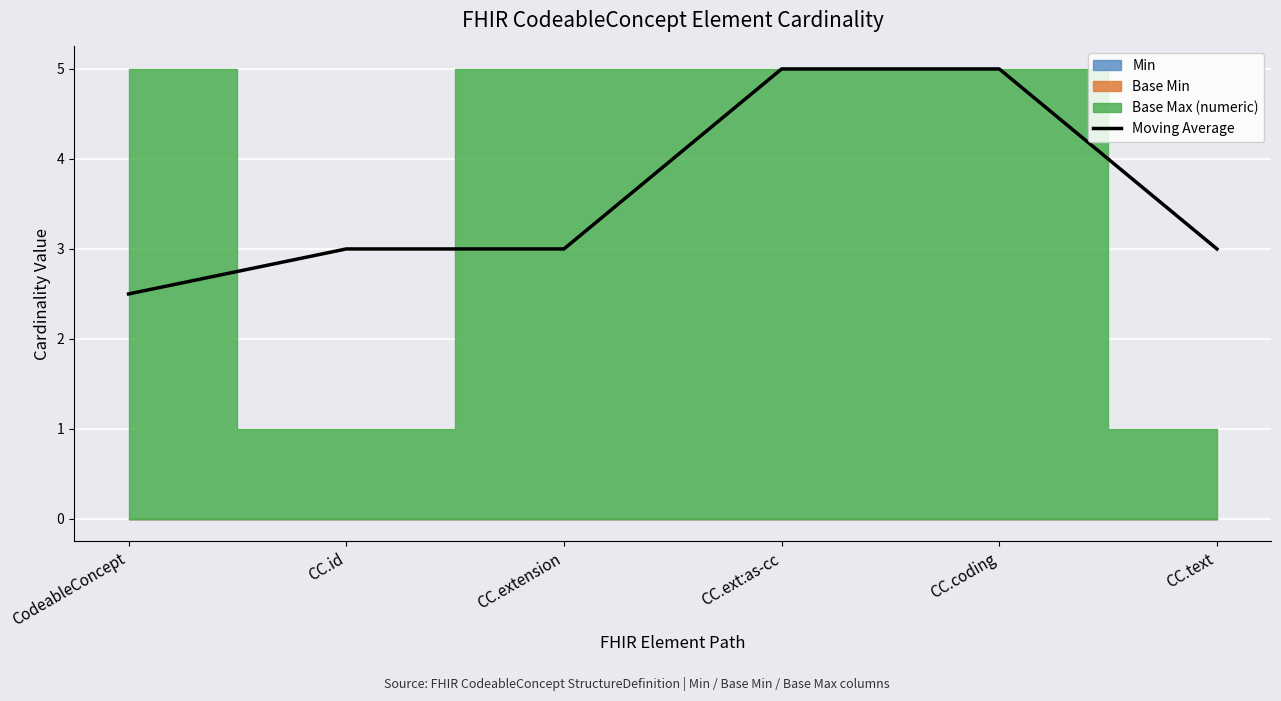

What is the approximate value of Moving Average at CodeableConcept?

2.5